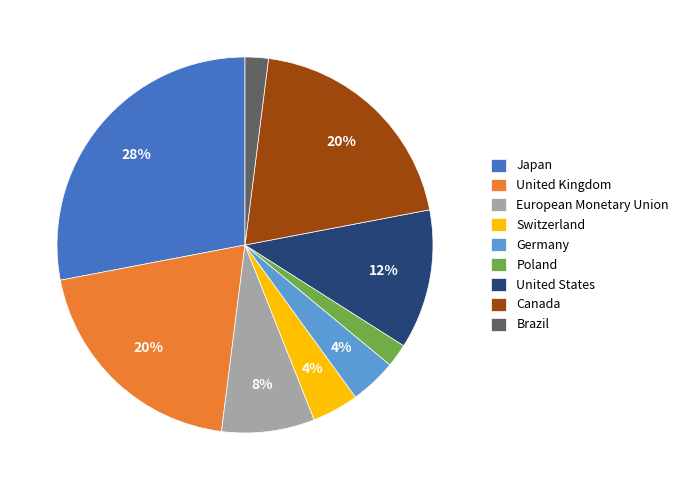

True or false: United Kingdom accounts for 31% of the total.

False